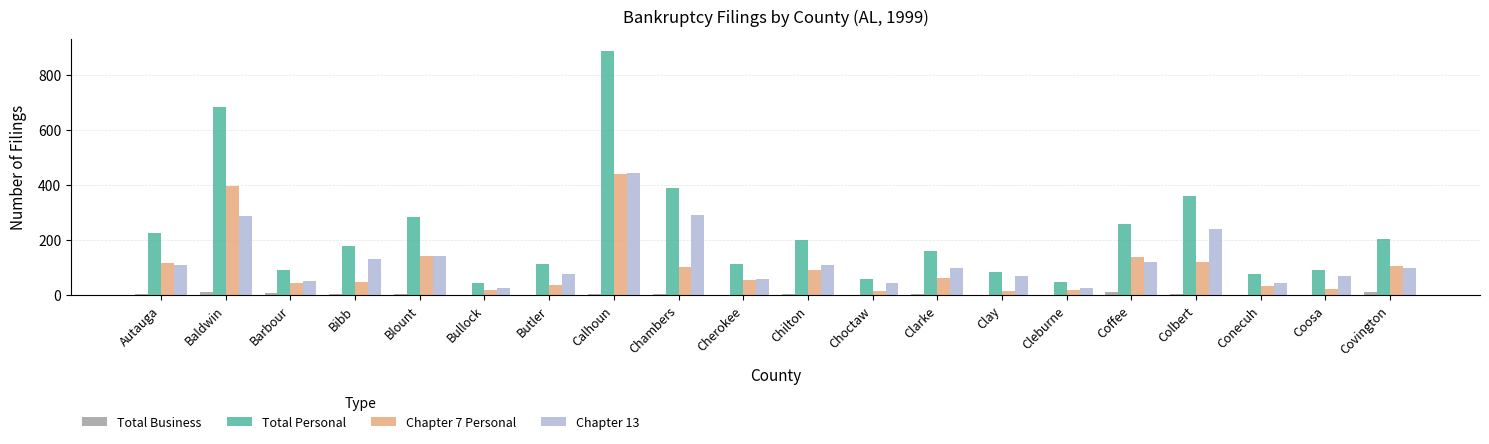

Between Baldwin and Colbert, which series saw the biggest shift?

Total Personal